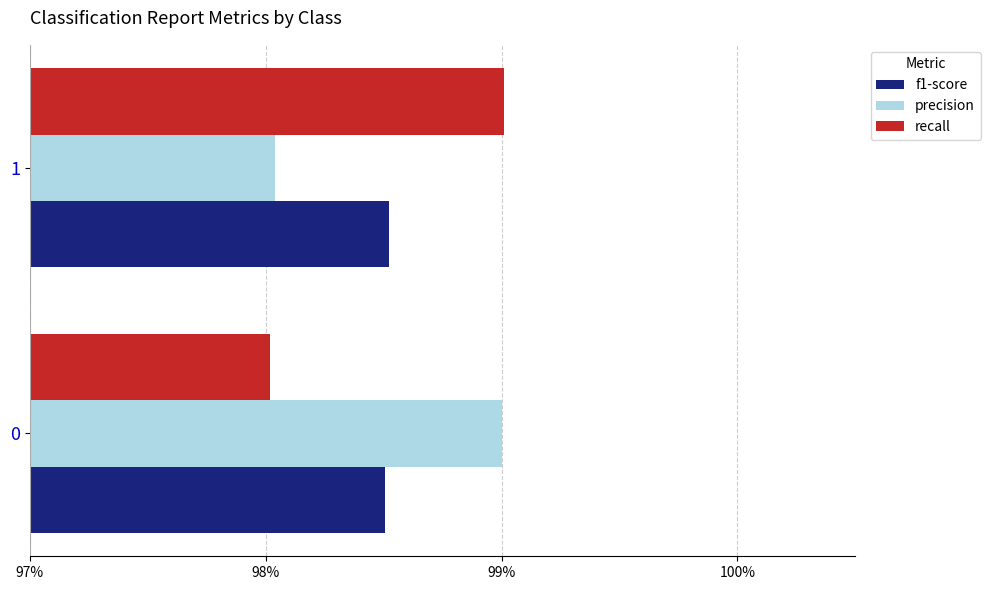

What are all the series names shown in the legend?

f1-score, precision, recall